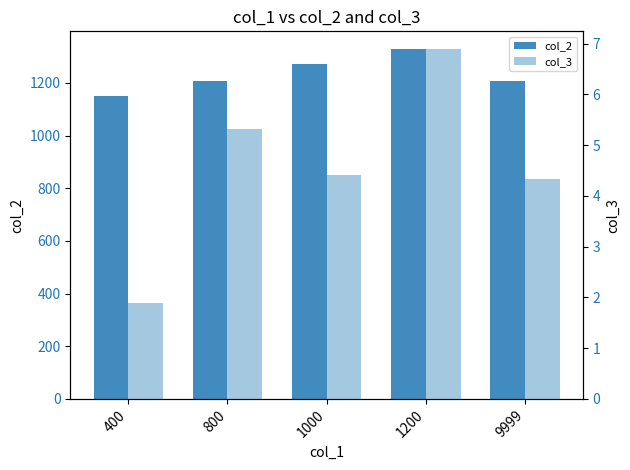

True or false: col_3 has a value of 7.1 at 9999.

False